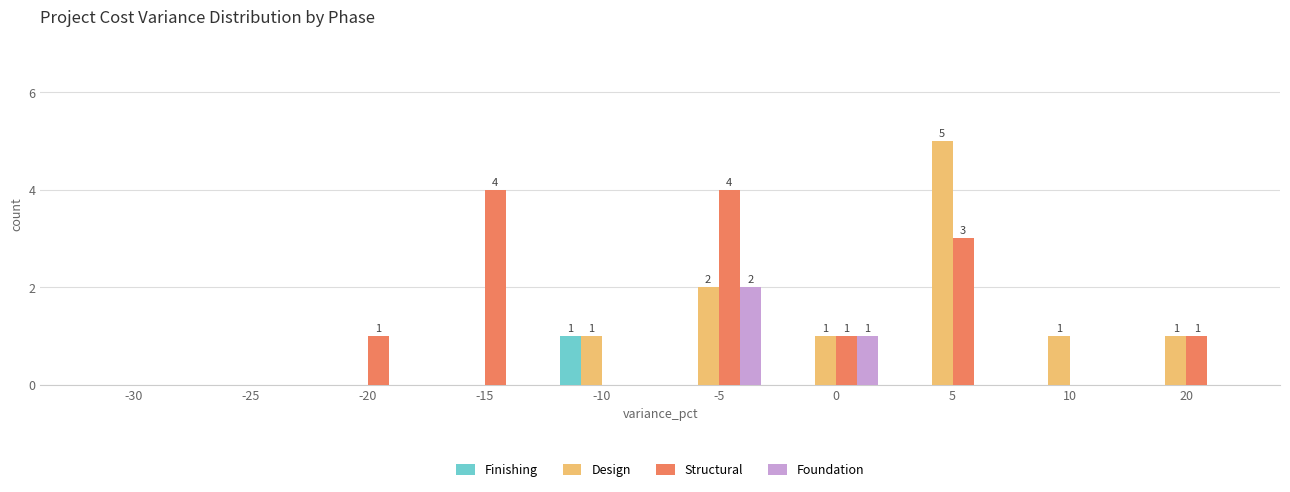

Reading left to right, transcribe all the data shown in this chart.

Finishing: -30=0	-25=0	-20=0	-15=0	-10=1	-5=0	0=0	5=0	10=0	20=0
Design: -30=0	-25=0	-20=0	-15=0	-10=1	-5=2	0=1	5=5	10=1	20=1
Structural: -30=0	-25=0	-20=1	-15=4	-10=0	-5=4	0=1	5=3	10=0	20=1
Foundation: -30=0	-25=0	-20=0	-15=0	-10=0	-5=2	0=1	5=0	10=0	20=0